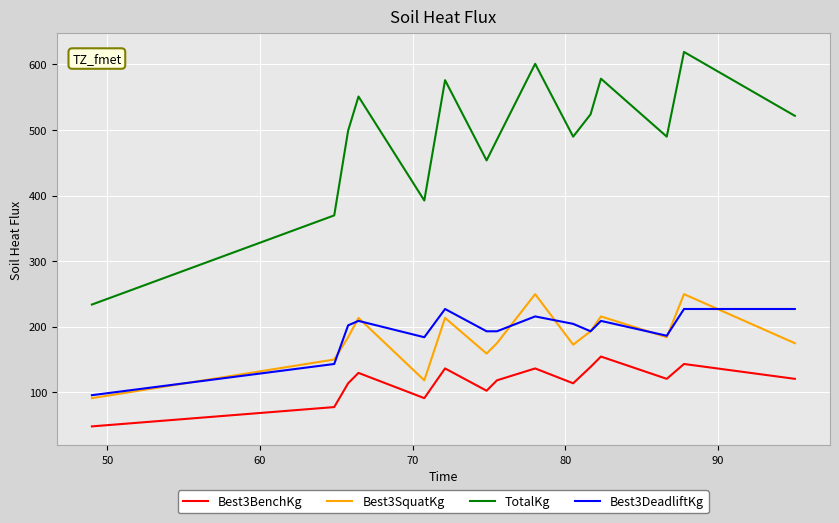

How many lines are shown in the chart?

4